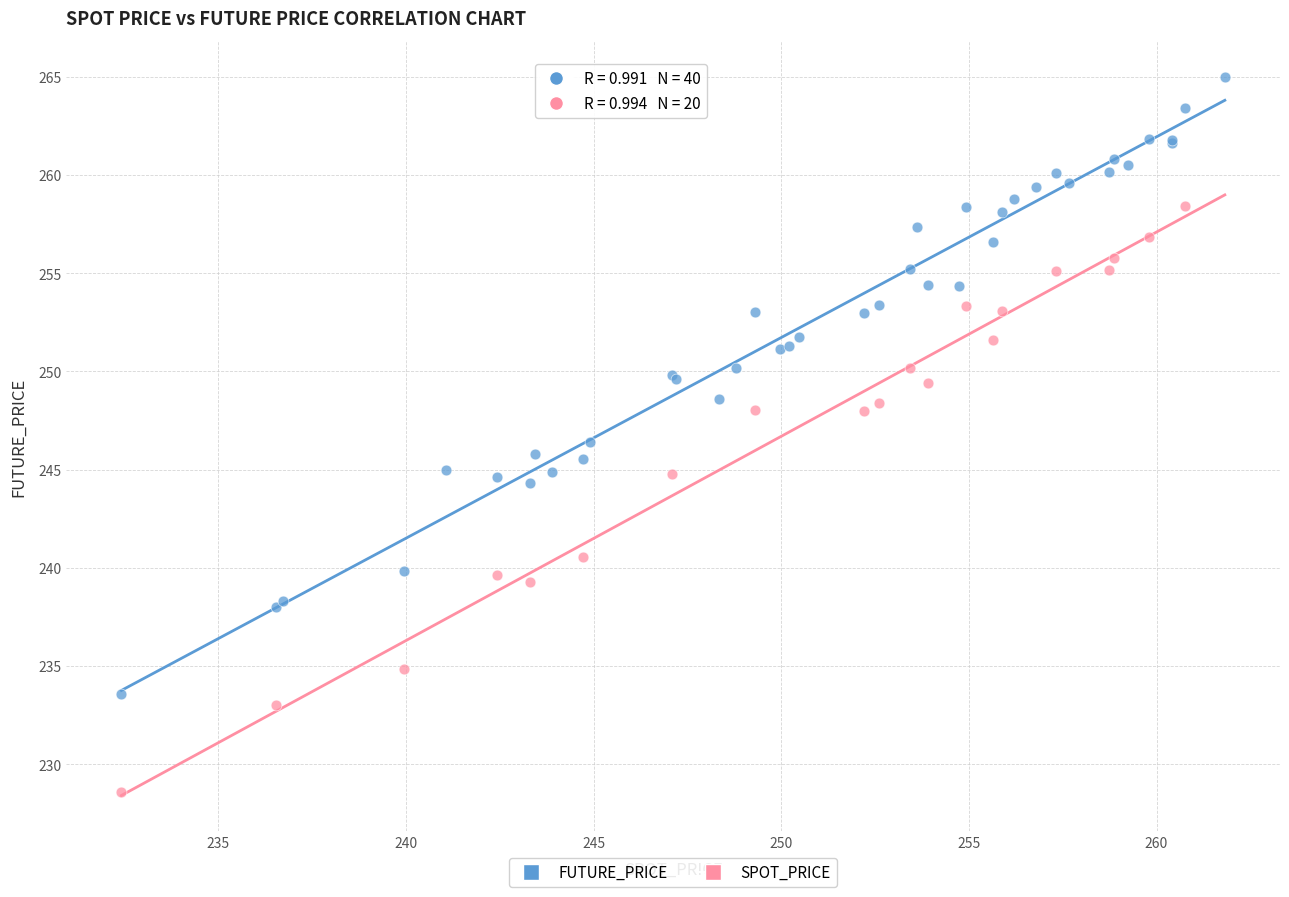

Which series contains the highest Y value?

FUTURE_PRICE